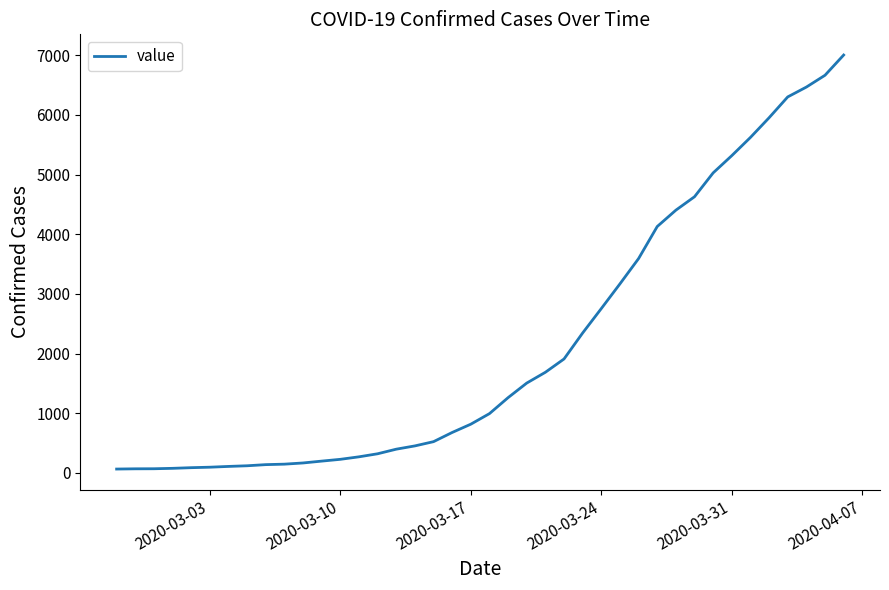

What is the greatest value displayed?

7003